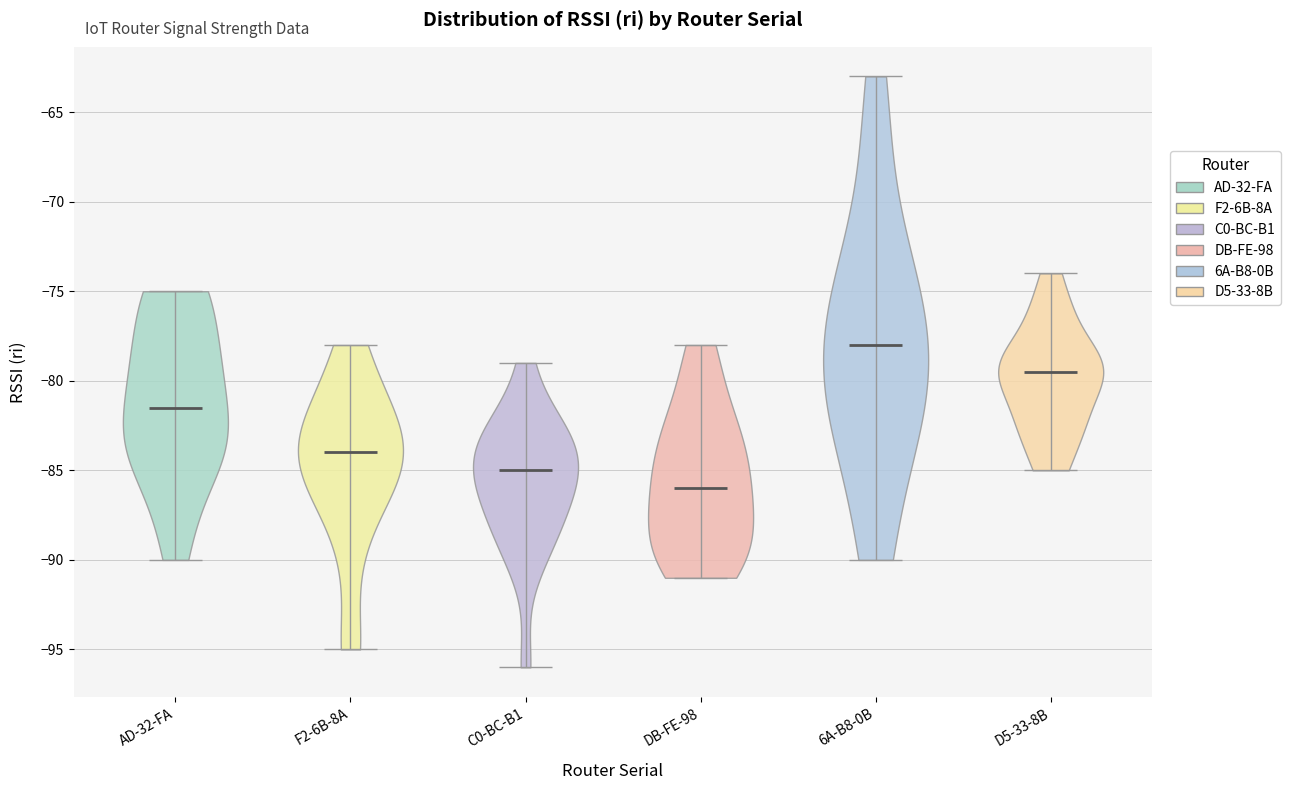

Which violin has the highest median line?

6A-B8-0B